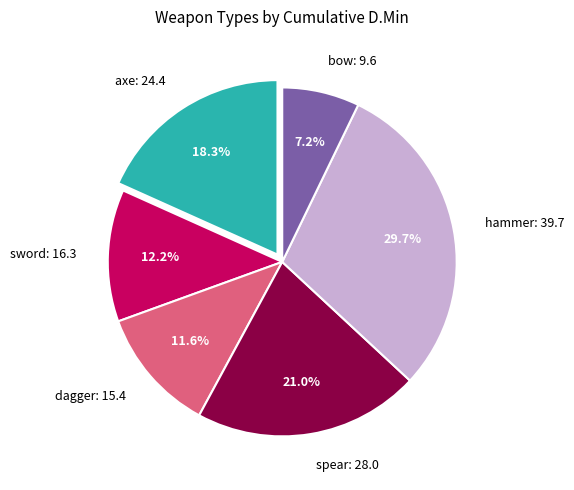

Do bow and dagger together represent more than half of the pie?

No